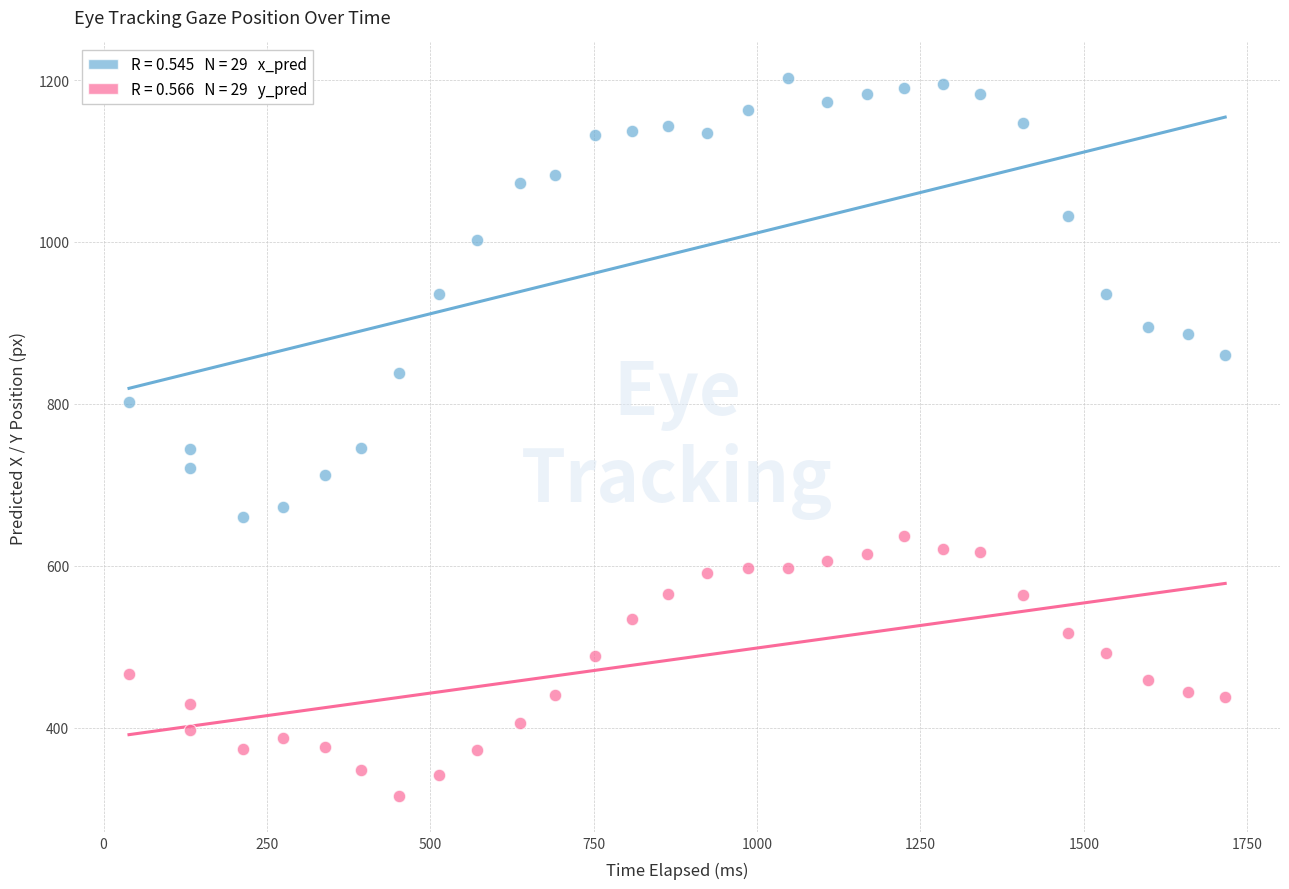

Across all data points, what is the range of X values (max minus min)?

1677.4